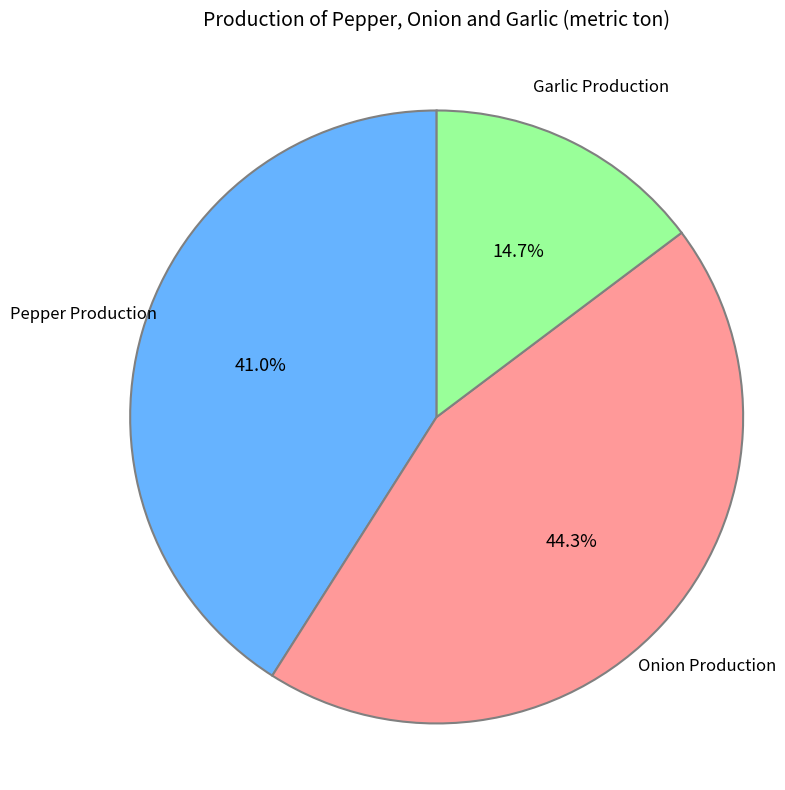

Is there any slice that represents more than half of the pie?

No